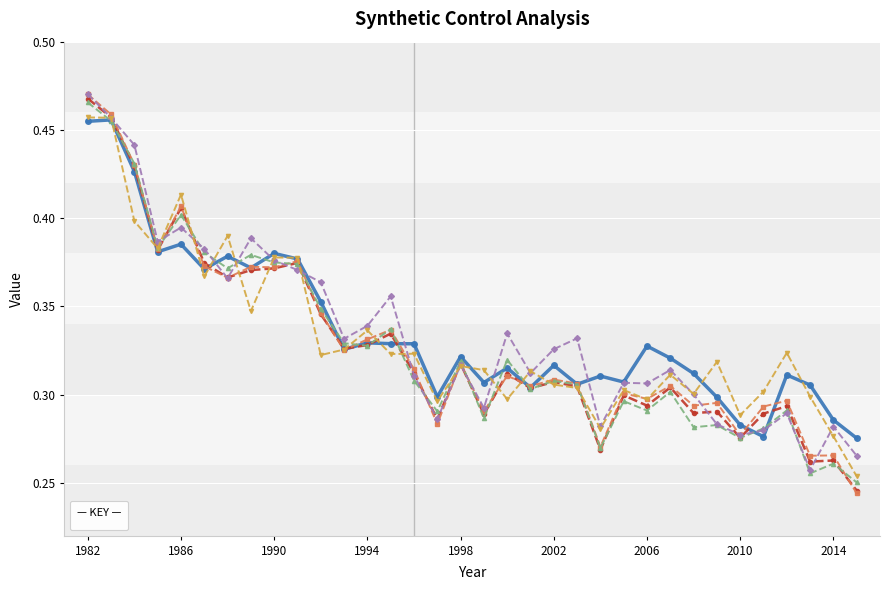

How many categories are shown in the chart?

34